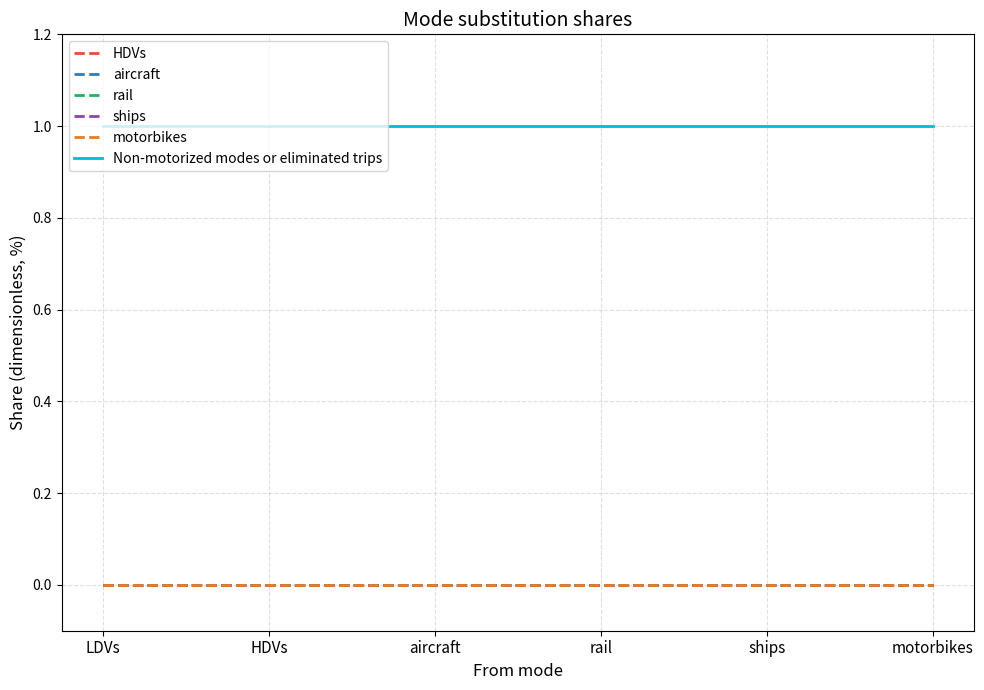

What position from the right is rail?

3